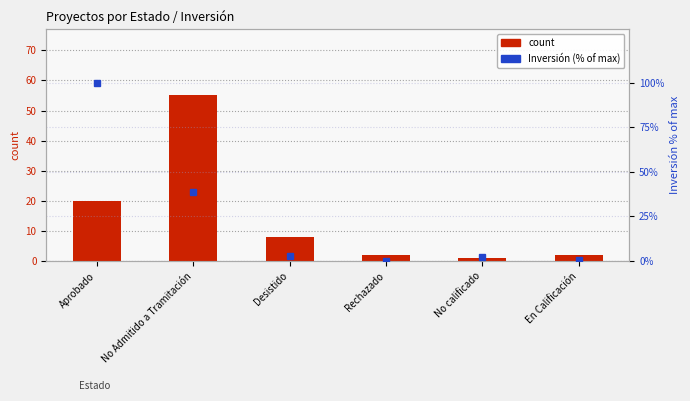

Rank the series by their maximum value, from lowest to highest.

count, Inversión (% of max)